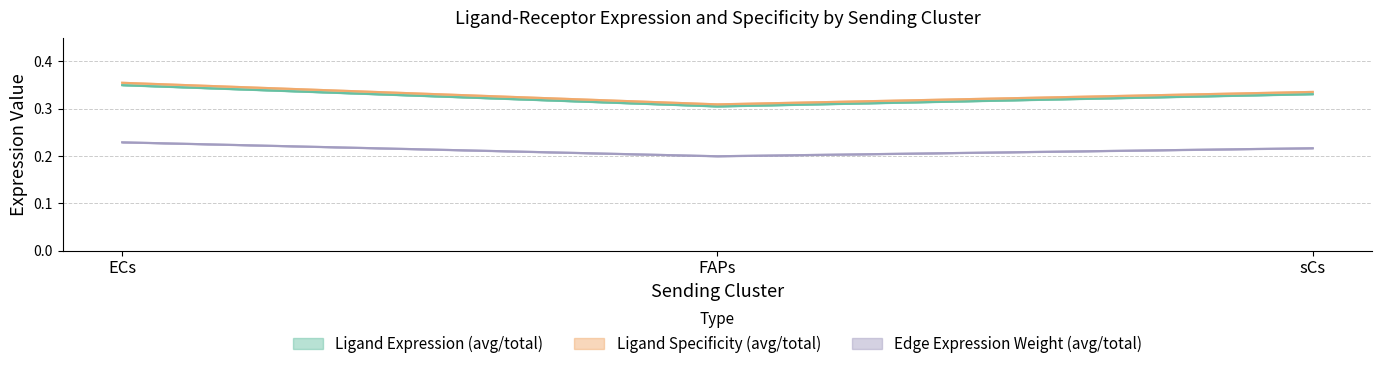

What is the label of the 3rd point from the left?

sCs